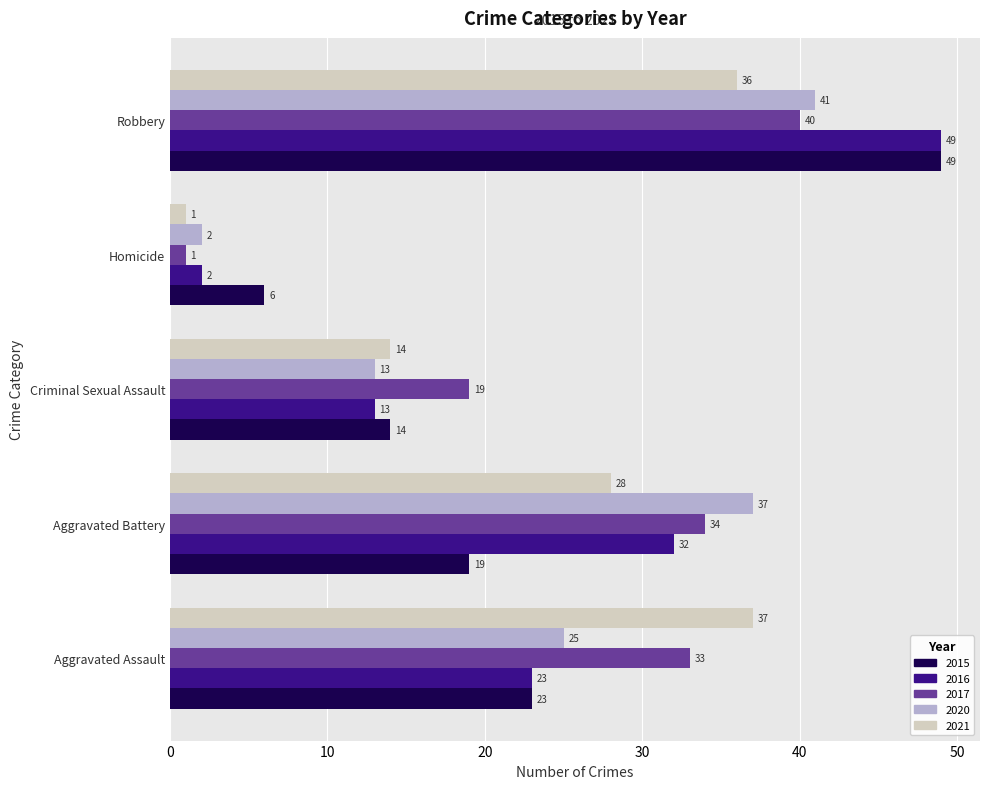

Where is 2017 nearest to the value 20?

Criminal Sexual Assault